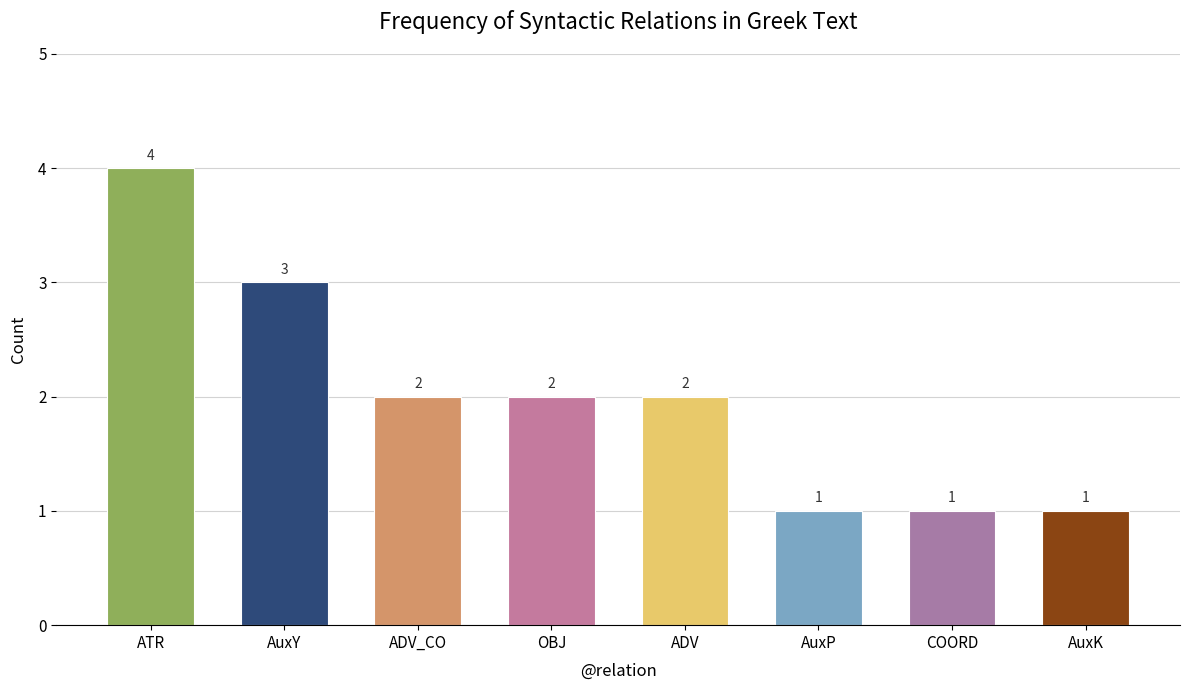

What is the label of the 5th bar from the right?

OBJ